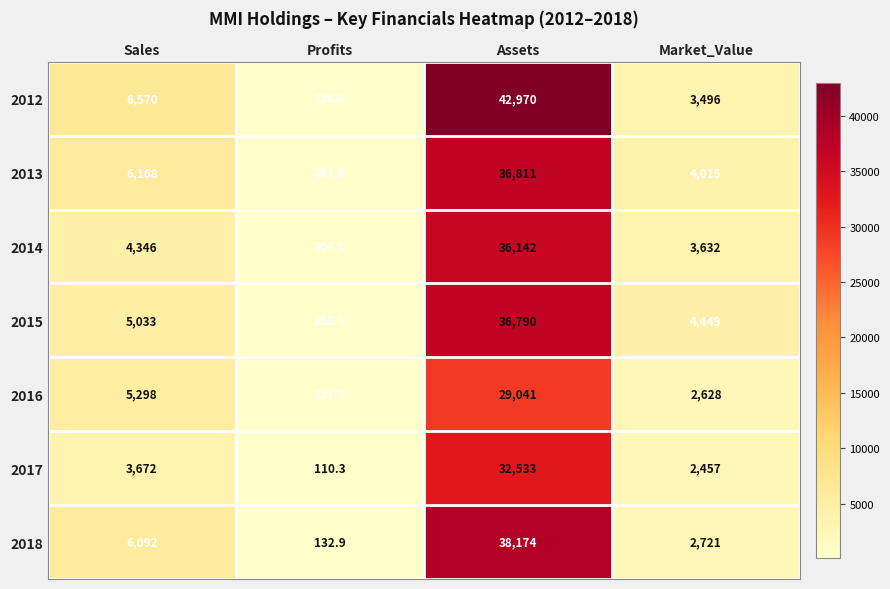

The 2012 series shows 3496.0 at Market_Value. True or false?

True